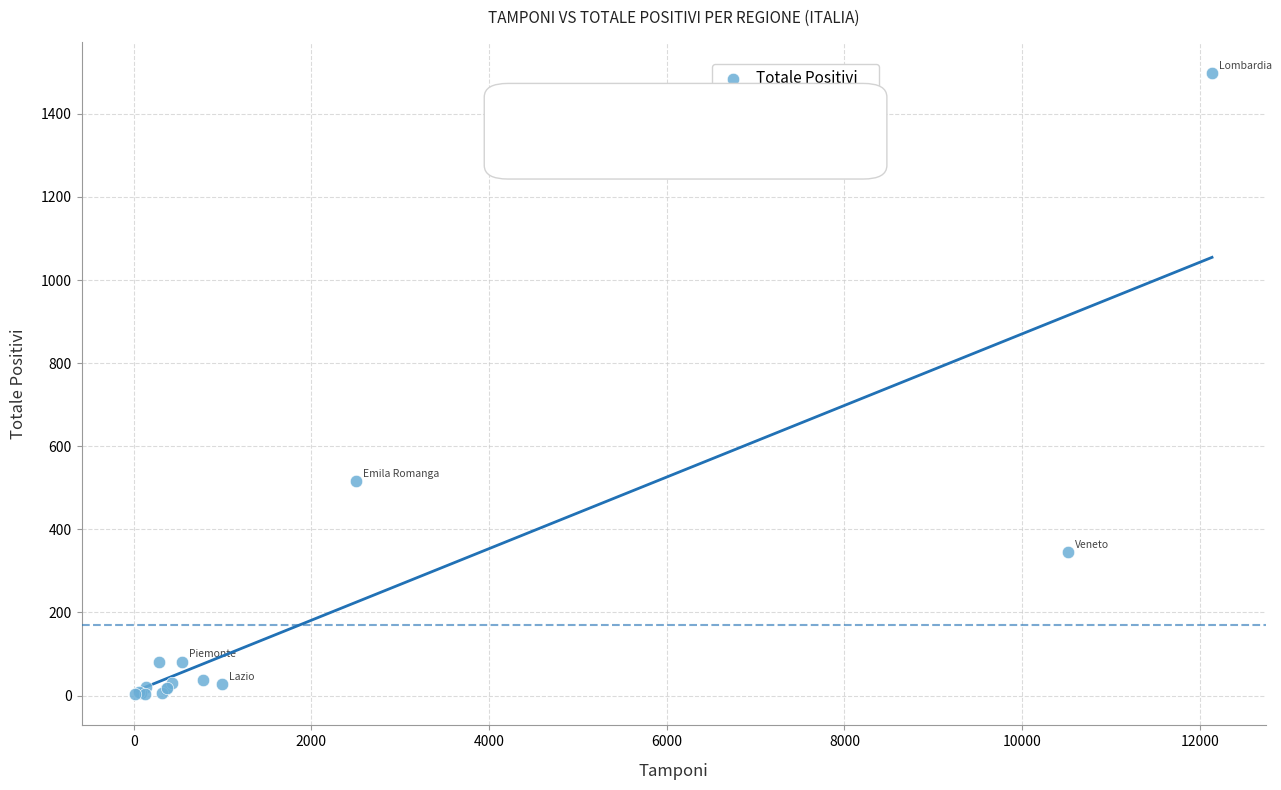

What Y value in the scatter plot is closest to 750?

516